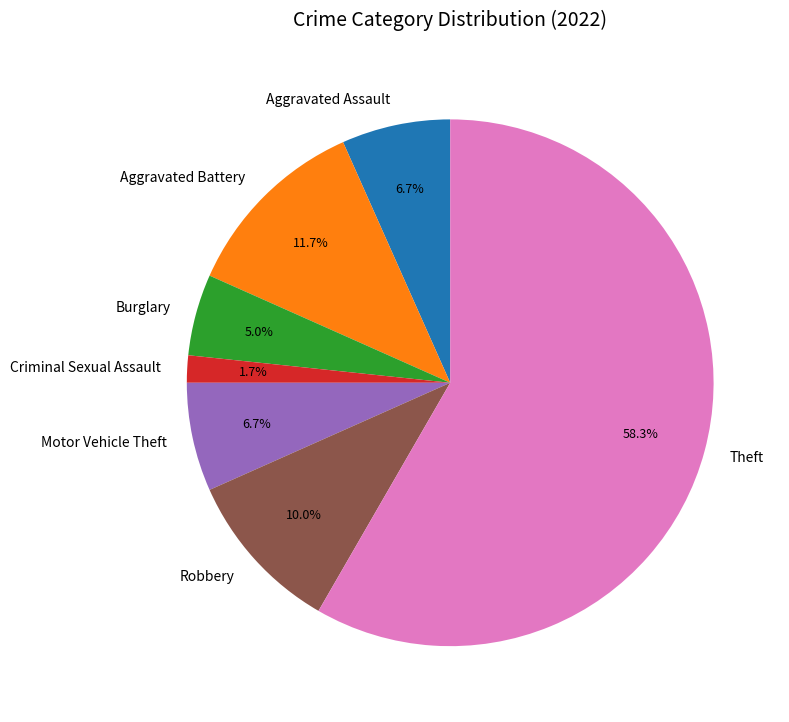

To the nearest percent, what percentage of the pie is Motor Vehicle Theft?

7%